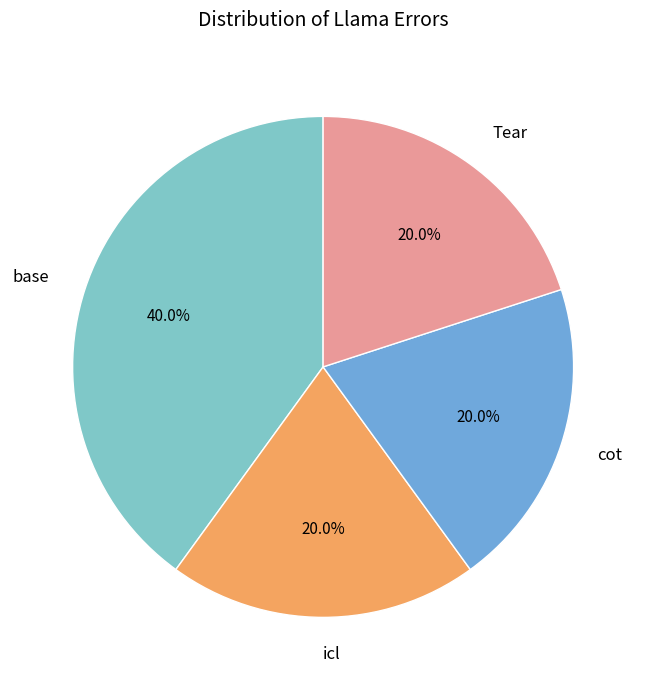

Is there any slice that represents more than half of the pie?

No